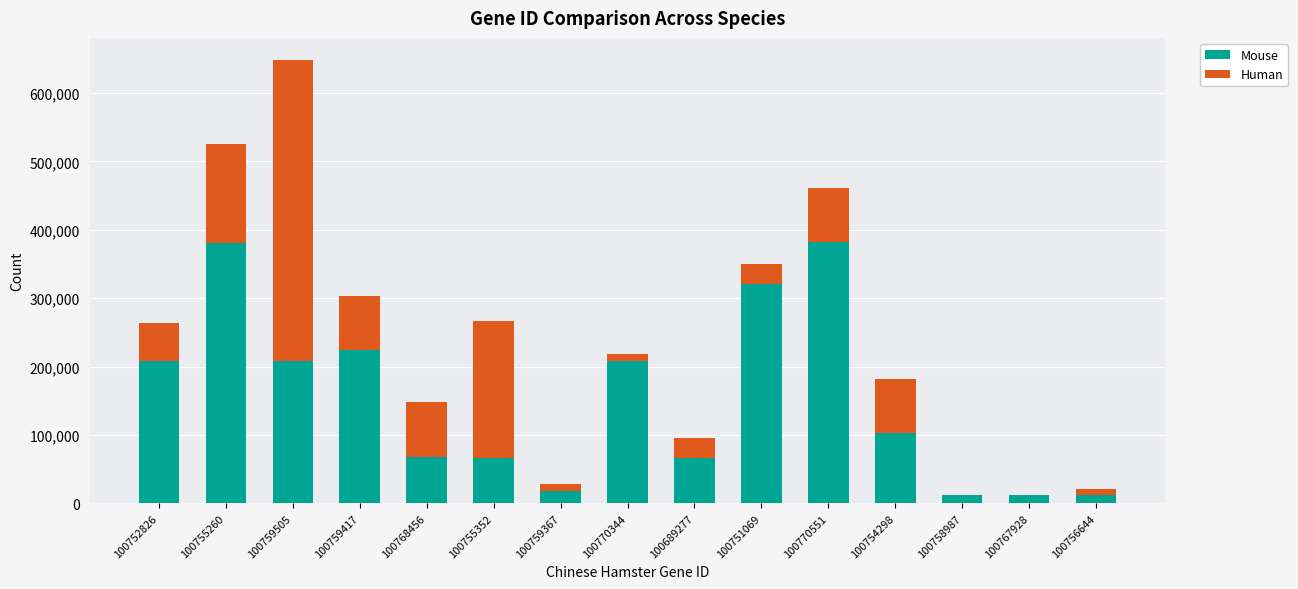

At which label does Mouse first exceed 102580?

100752826